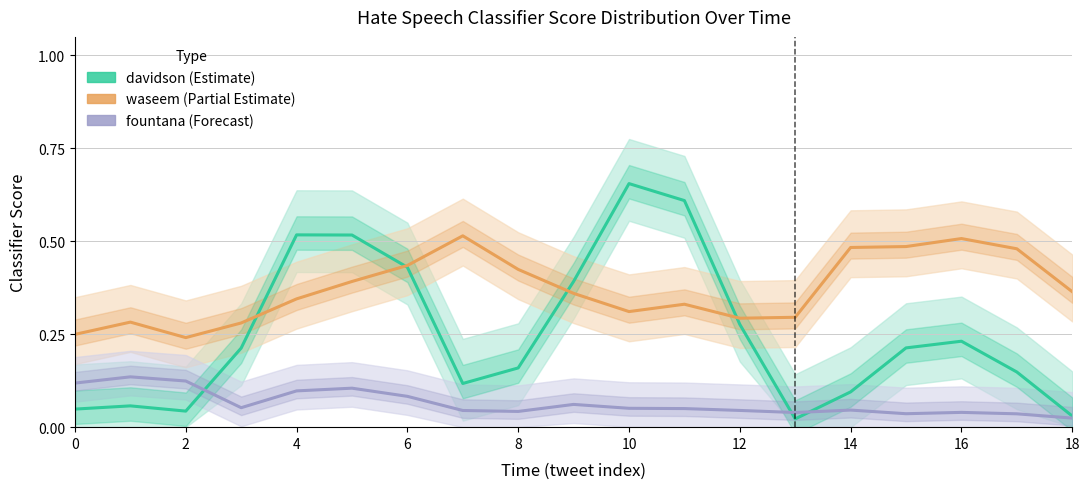

What are all the series names shown in the legend?

davidson, waseem, fountana